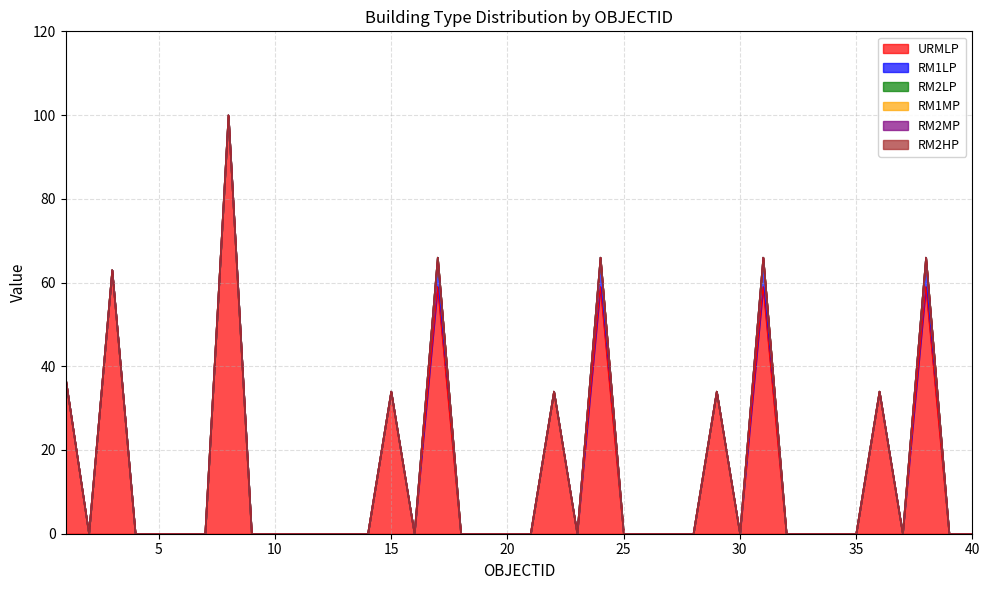

Which series has the largest total across all categories?

URMLP